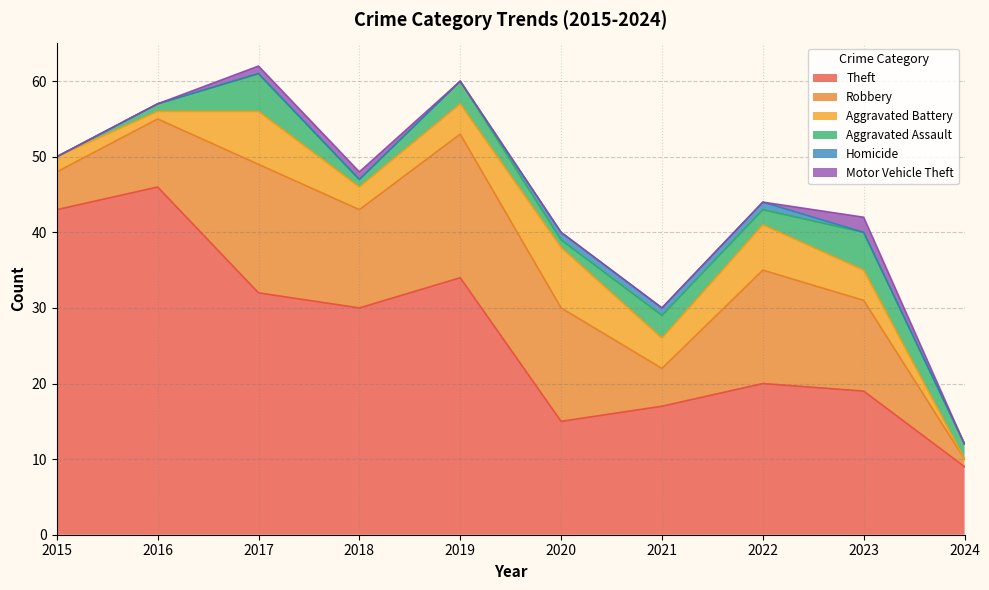

Read the Aggravated Battery value at 2020.

8